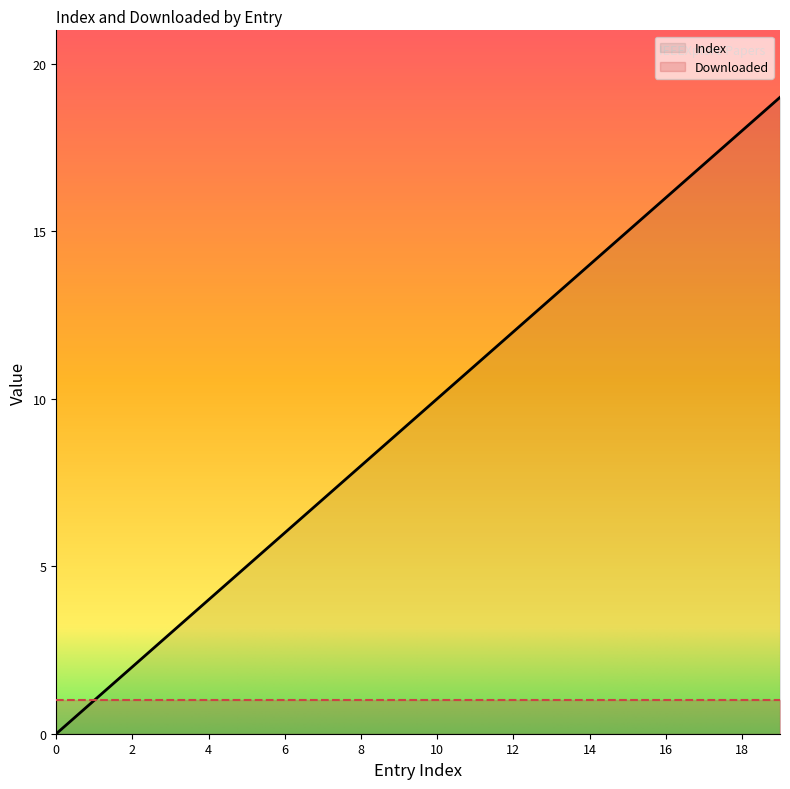

At which label is the value closest to 9?

9